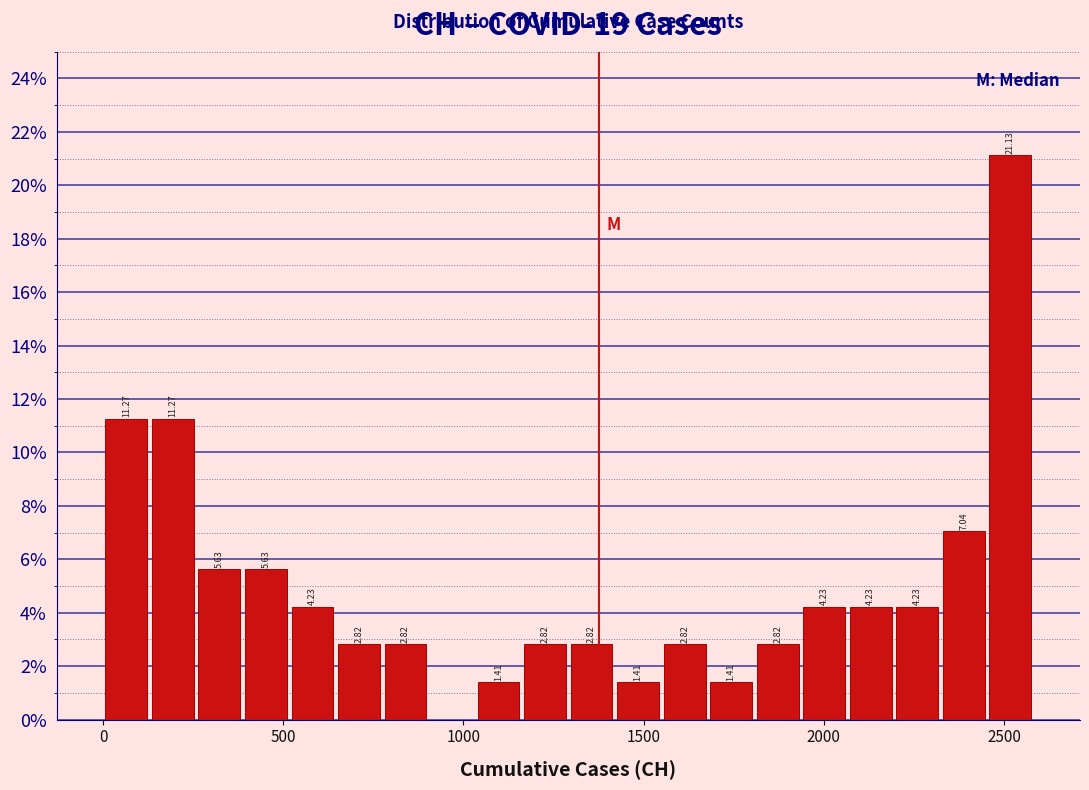

Read against the x-axis, roughly where is the centre of the tallest bar?

2500